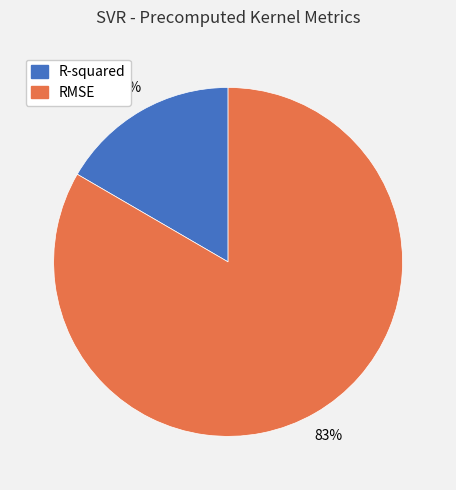

Which slice is the smallest?

R-squared